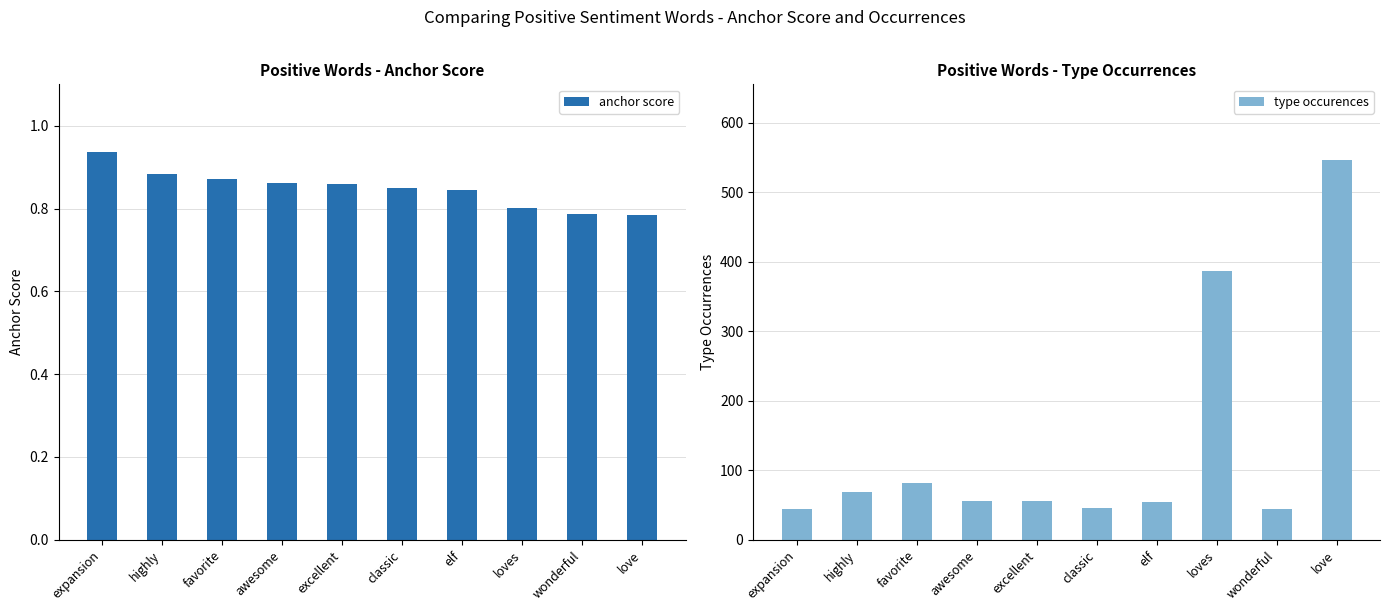

The value of type occurences at elf is 83.2. True or false?

False